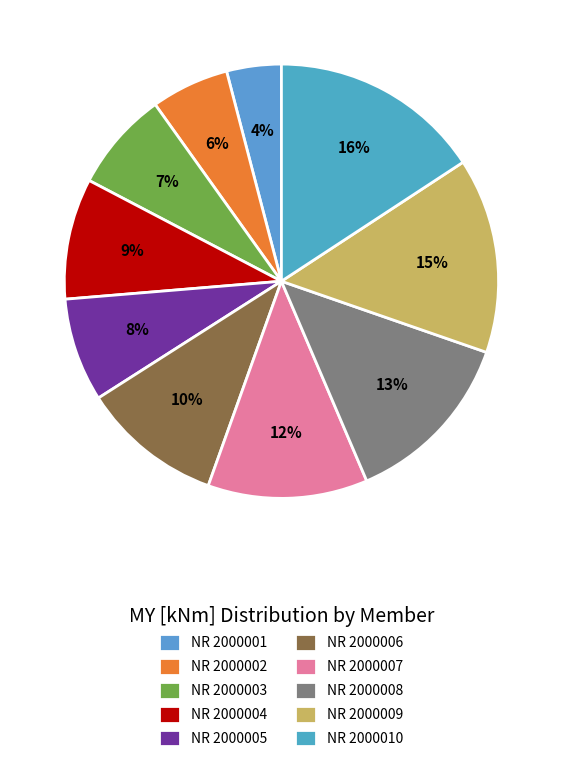

What is the total percentage of NR 2000006 and NR 2000008?

23.7%